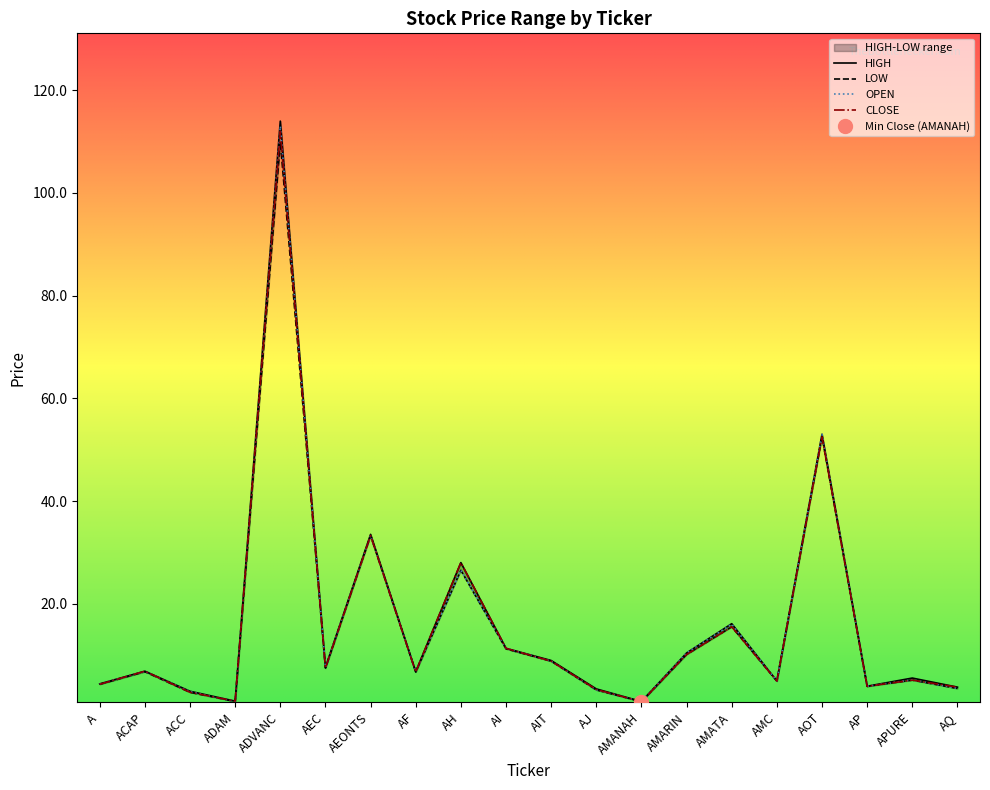

Reading left to right, extract all data points from this chart.

OPEN: 4.4	6.8	2.9	0.9	113.0	7.6	33.2	6.8	26.5	11.3	8.8	3.2	0.9	10.4	16.0	4.9	53.0	3.9	5.2	3.5
HIGH: 4.4	6.8	2.9	1.0	114.0	7.6	33.5	6.8	28.0	11.3	8.9	3.4	0.9	10.4	16.1	4.9	53.0	3.9	5.5	3.7
LOW: 4.3	6.8	2.7	0.9	110.0	7.5	33.2	6.7	26.5	11.2	8.8	3.2	0.9	10.1	15.5	4.9	52.5	3.9	5.1	3.5
CLOSE: 4.3	6.8	2.7	1.0	112.0	7.5	33.2	6.7	28.0	11.3	8.8	3.3	0.9	10.1	15.5	4.9	52.5	3.9	5.1	3.7